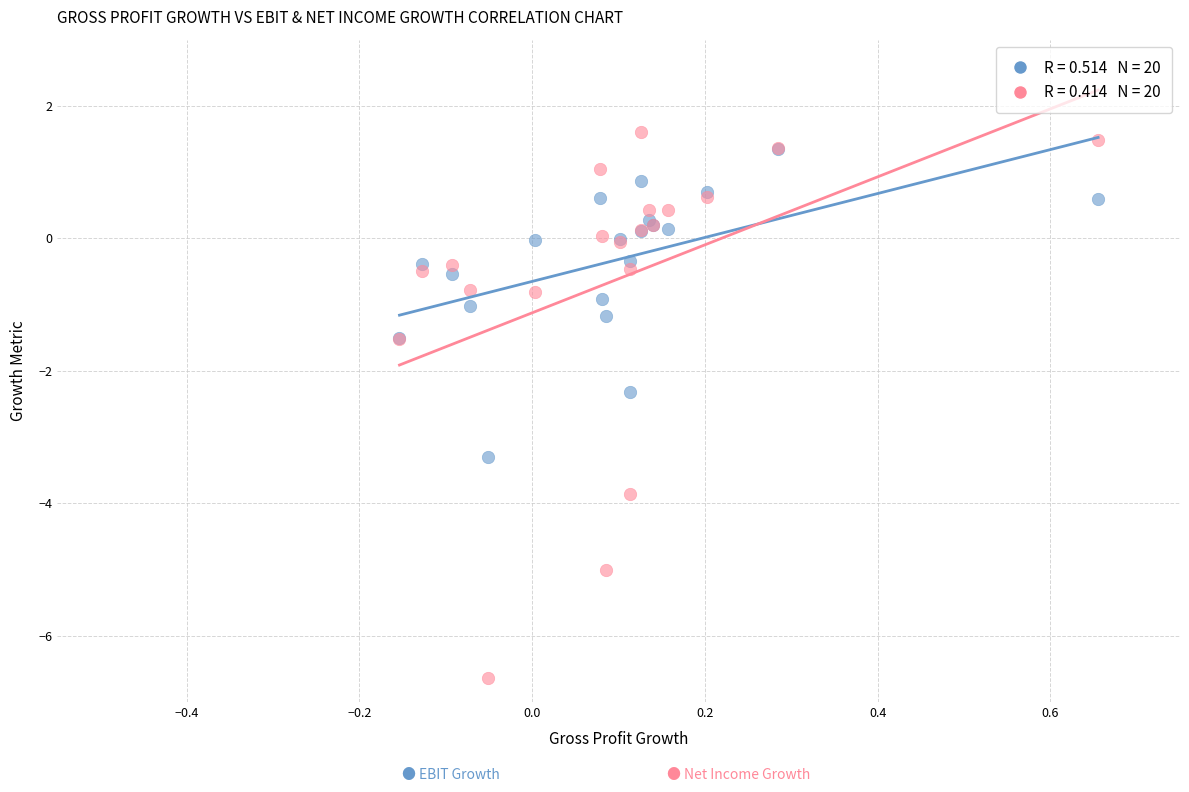

Across all series, what Y value is closest to -2?

-2.3